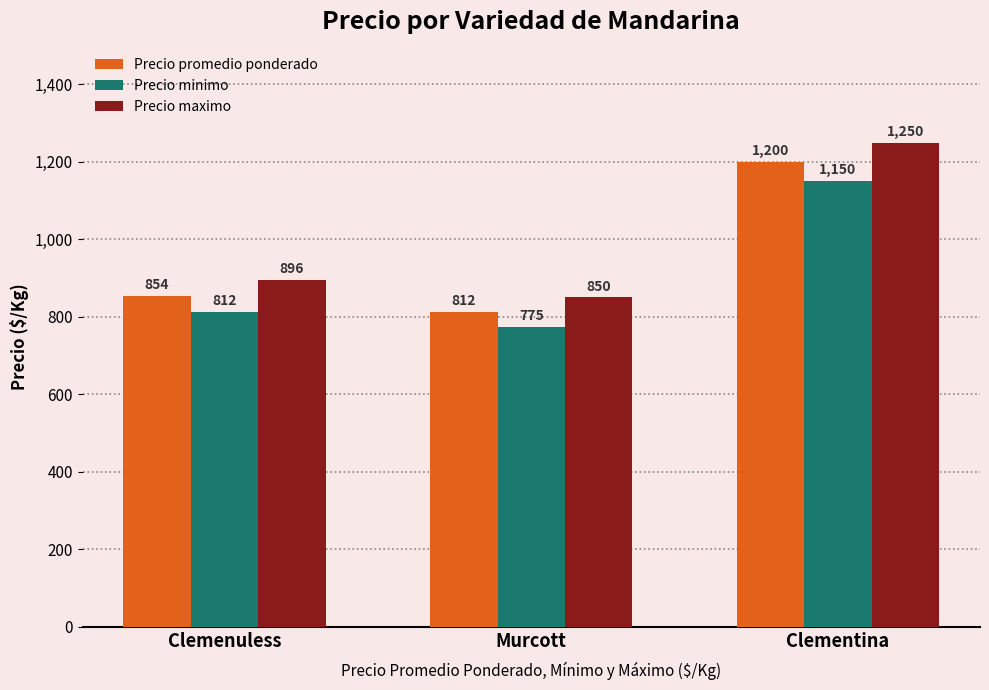

Which series has the largest total across all categories?

Precio maximo